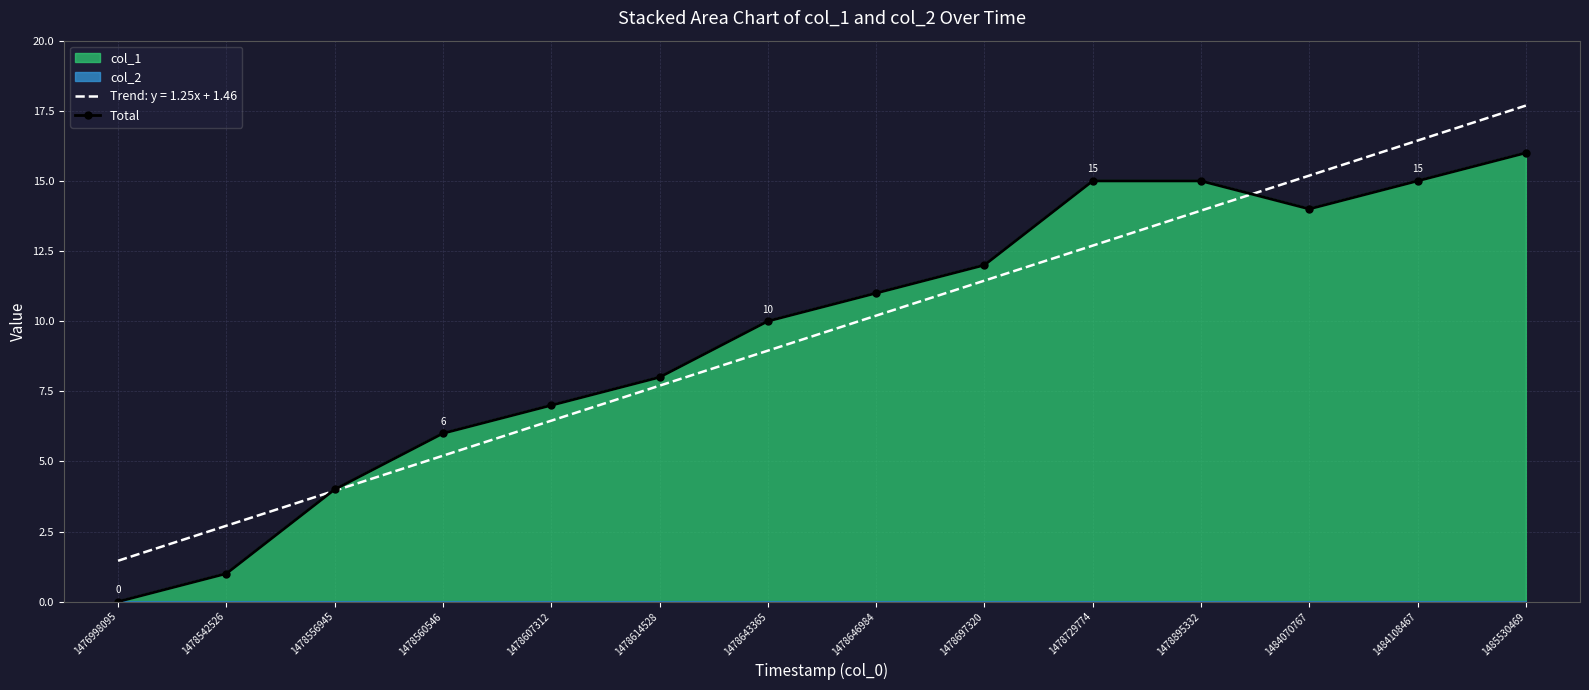

How many categories are shown in the chart?

14